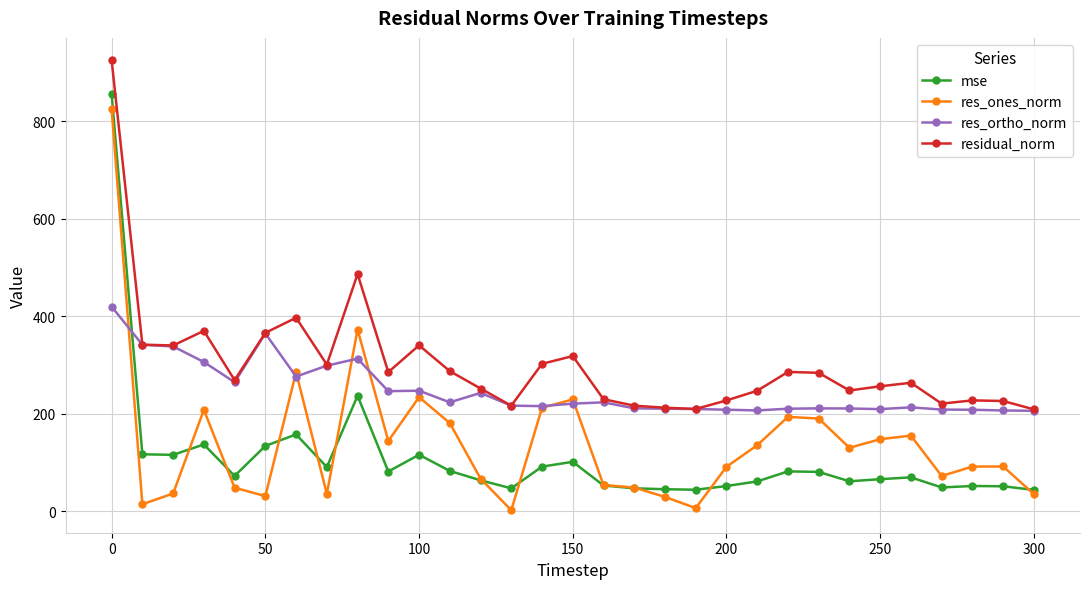

True or false: residual_norm and mse intersect in this chart.

False